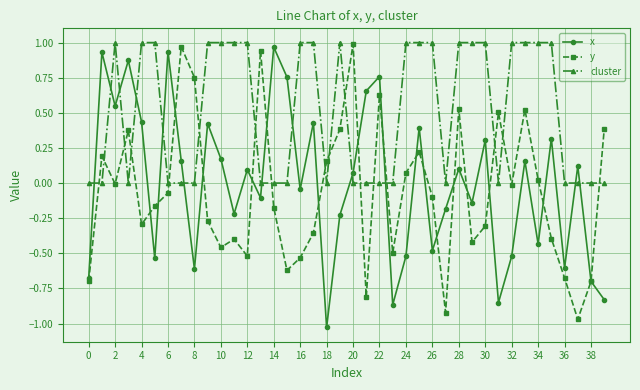

Which series ends up on top after the final intersection of cluster and y?

y